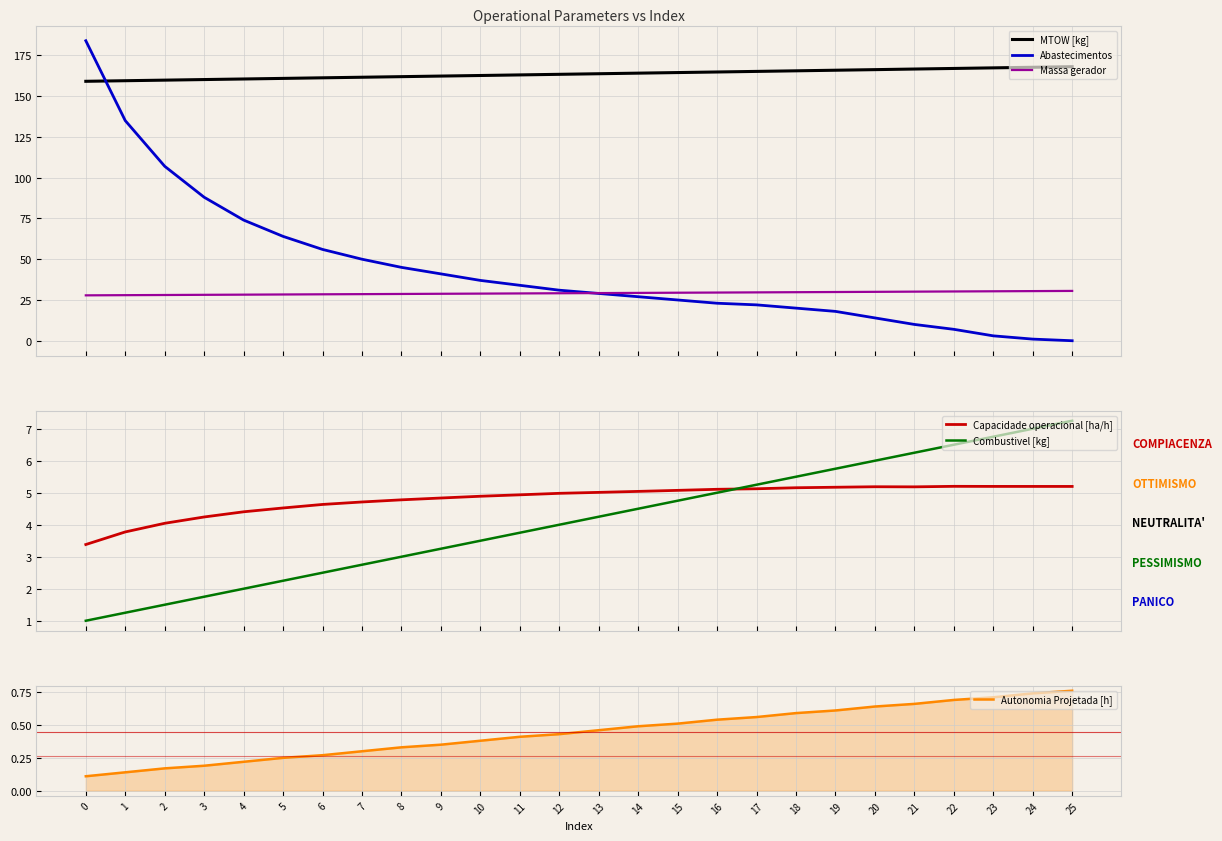

True or false: Combustivel [kg] and MTOW [kg] intersect in this chart.

False